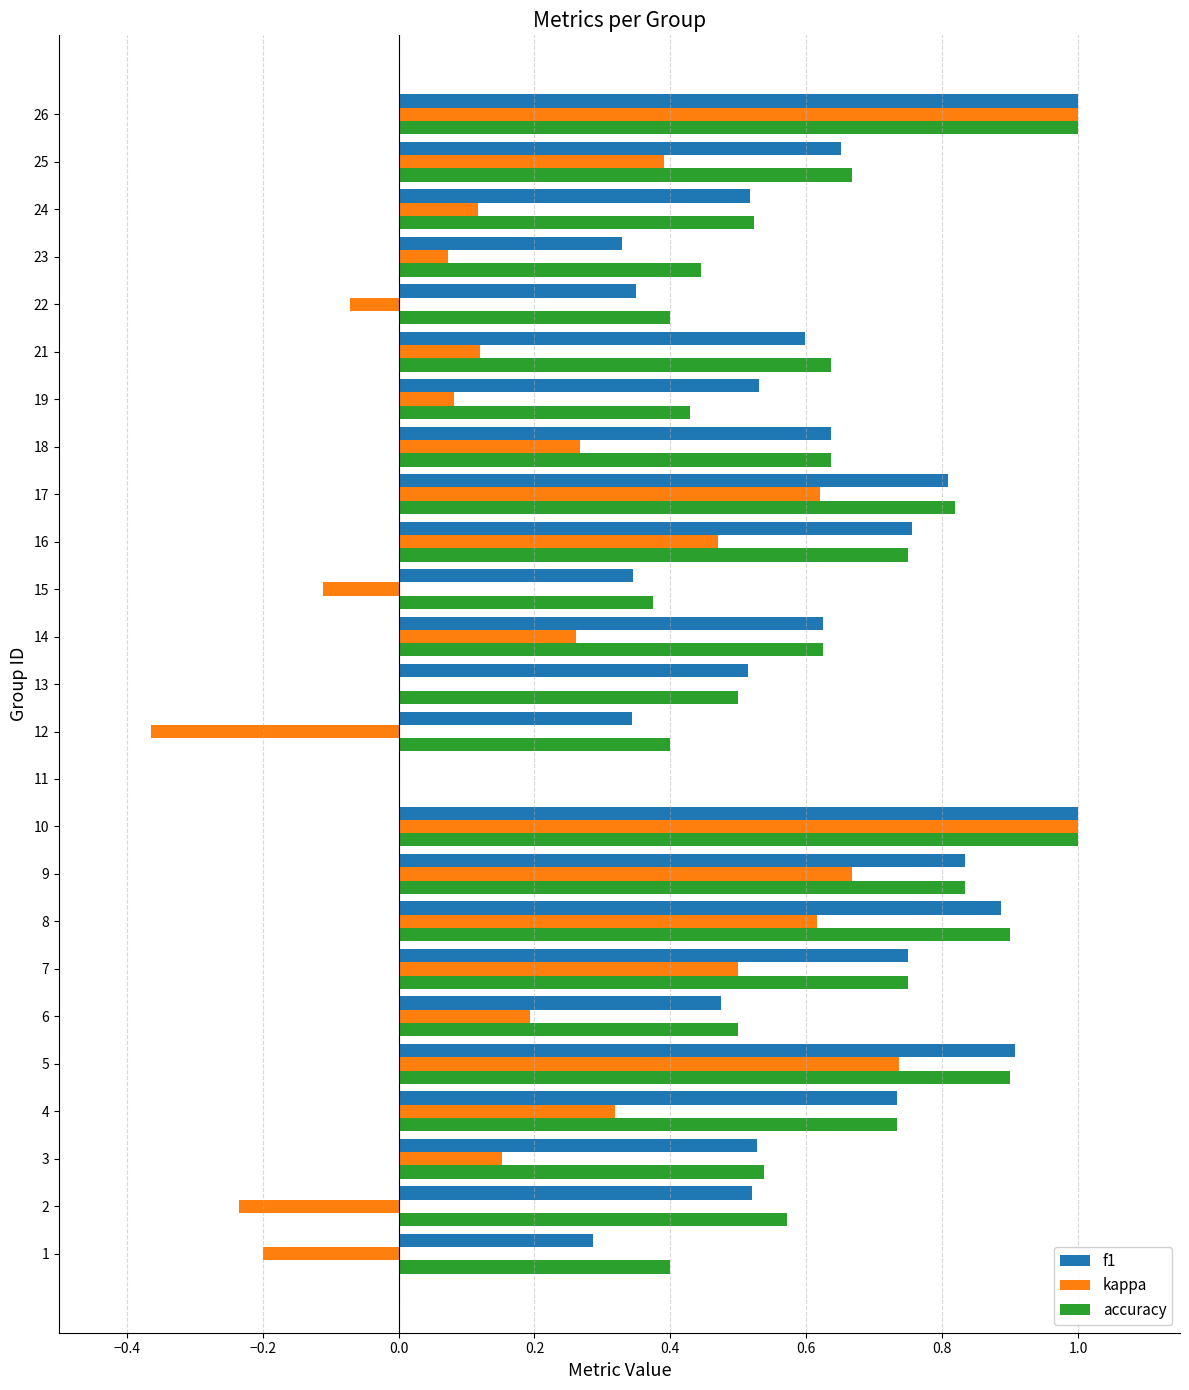

What is the total value across all series at 17?

2.2